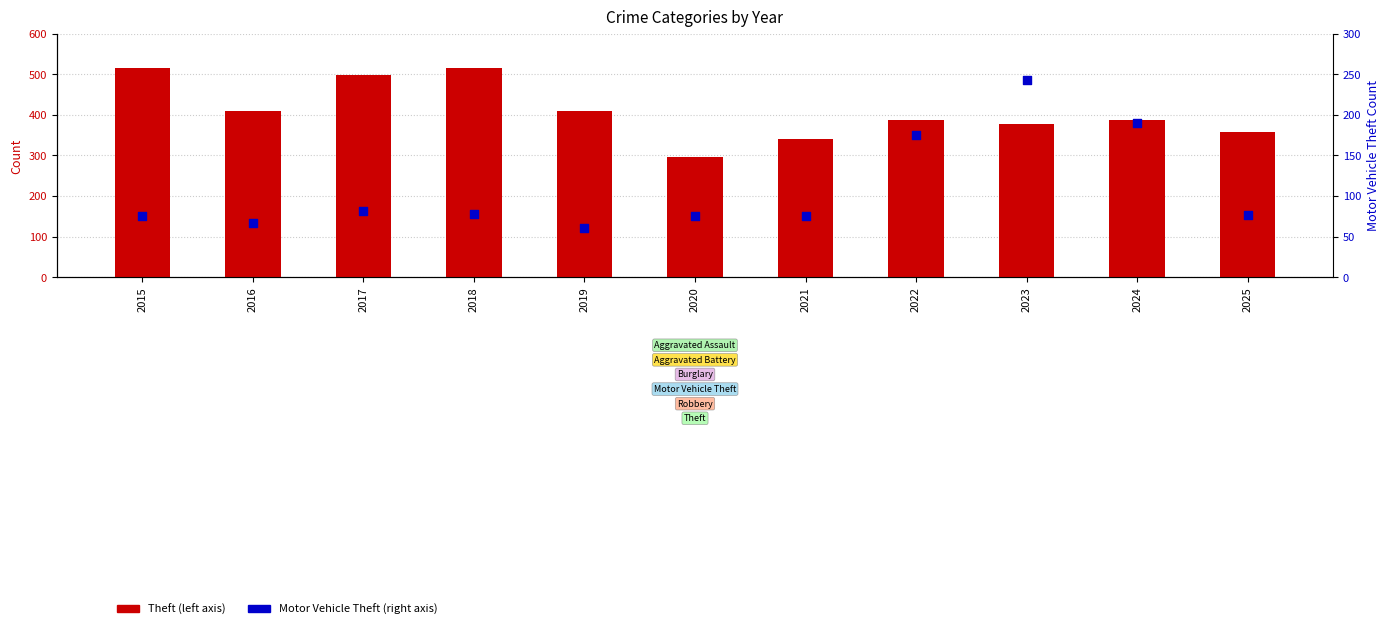

Which series has the largest total across all categories?

Theft